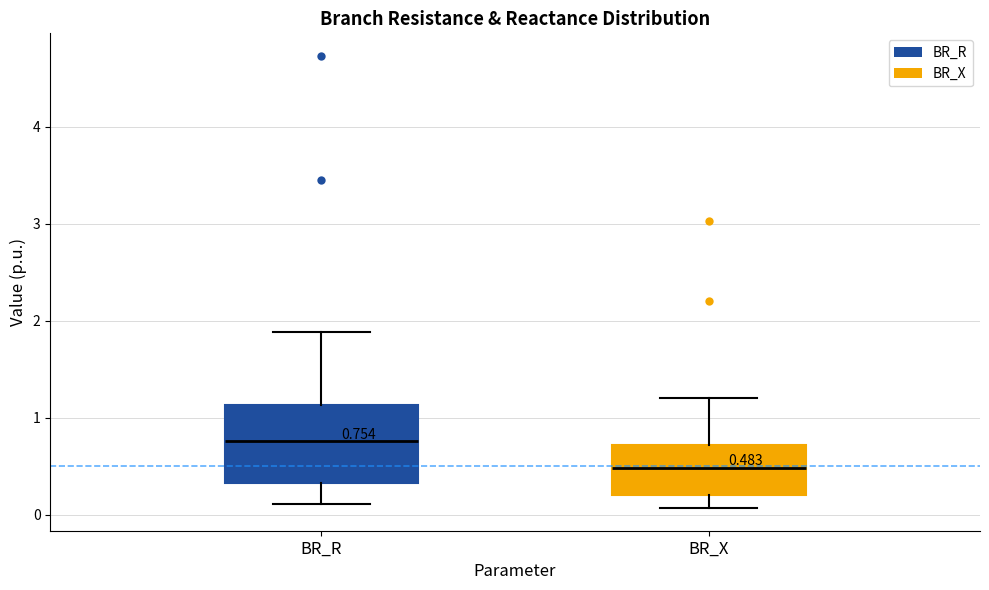

Which box has the lowest median line?

BR_X